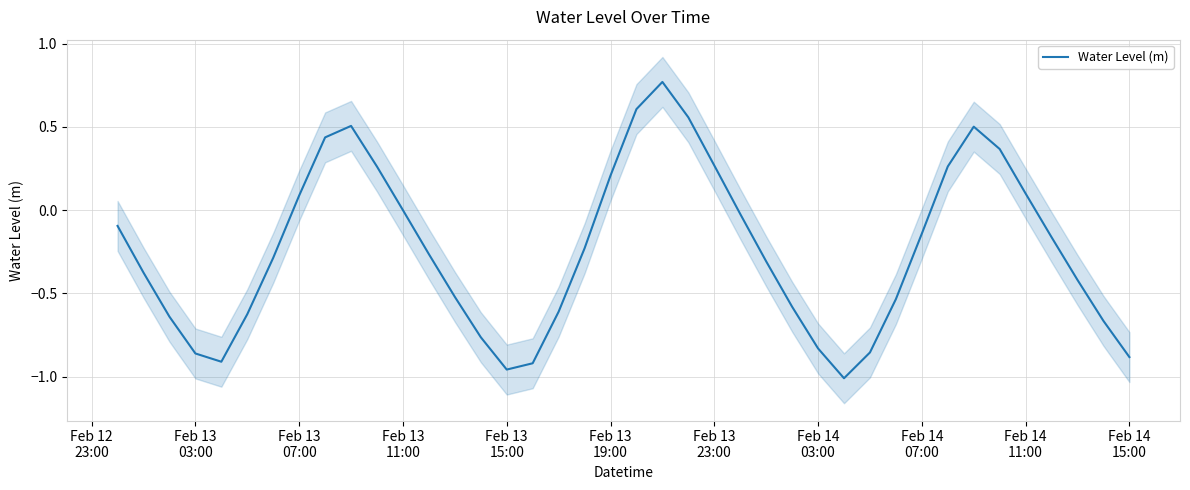

How many interior local peaks (higher than both neighbors) does the data have?

3